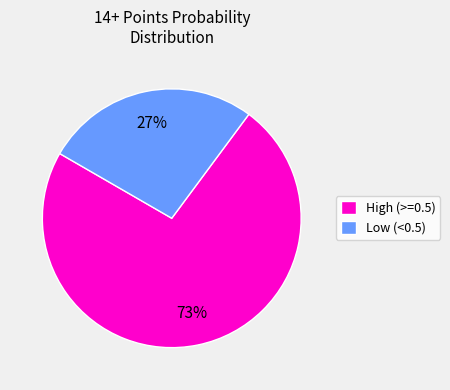

What is the largest slice in the pie chart?

High (>=0.5)